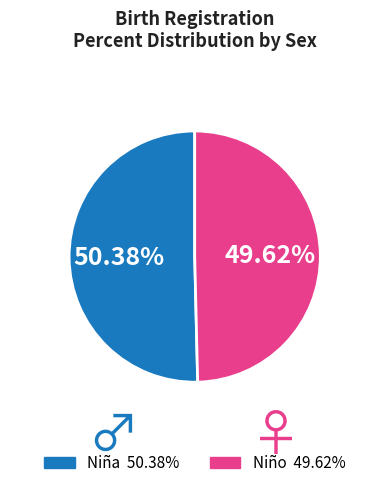

Is there any slice that represents more than half of the pie?

Yes